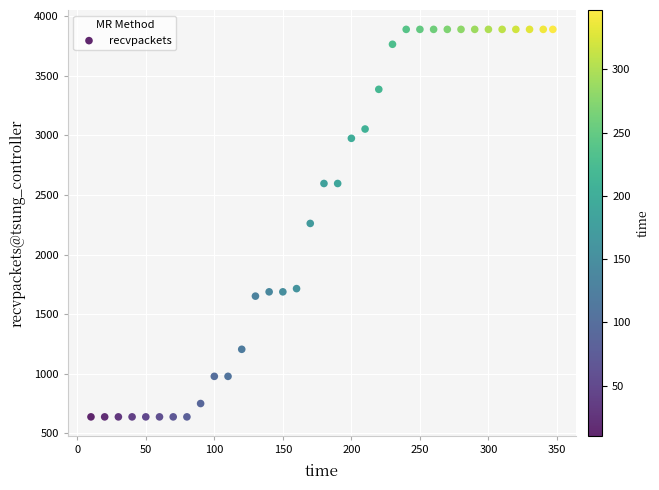

What is the range of Y values (max minus min)?

3251